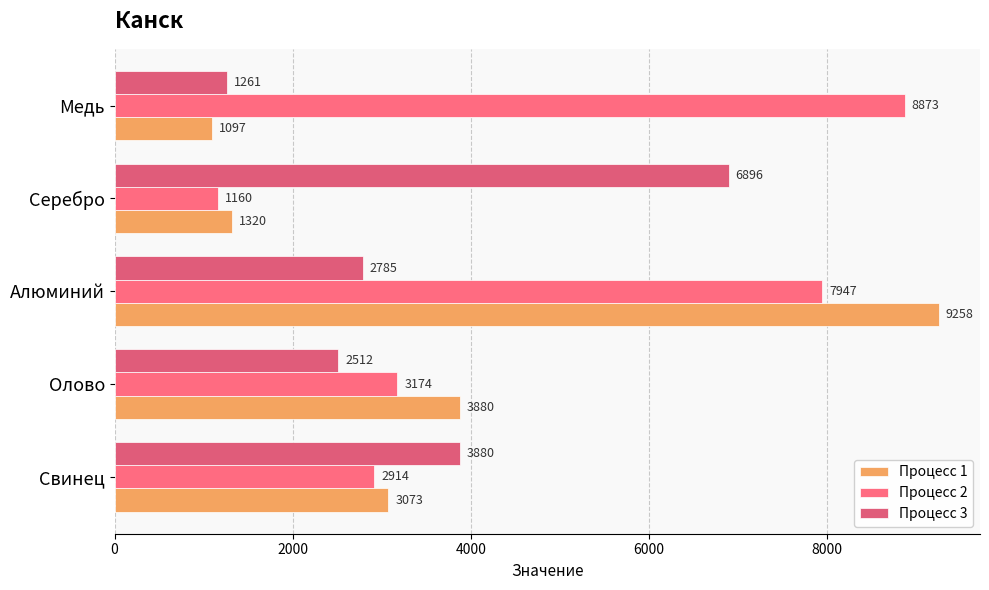

What is the average value of the Процесс 1 series?

3726